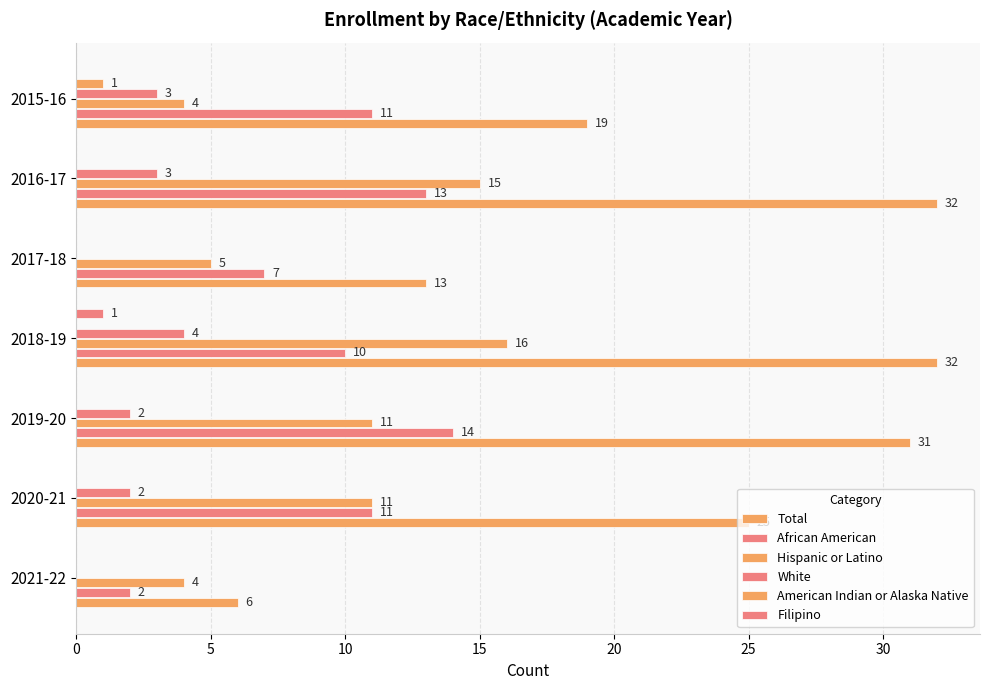

List the series in order of their peak value, lowest first.

American Indian or Alaska Native, Filipino, White, African American, Hispanic or Latino, Total